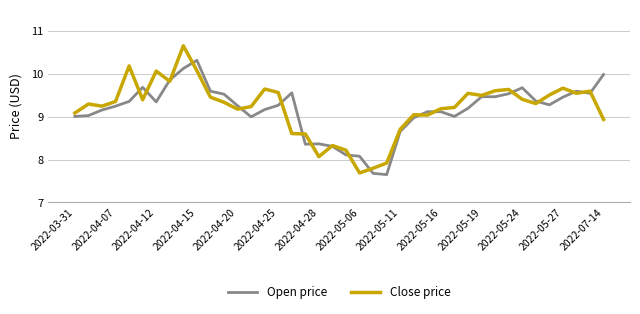

What are all the series names shown in the legend?

Open price, Close price